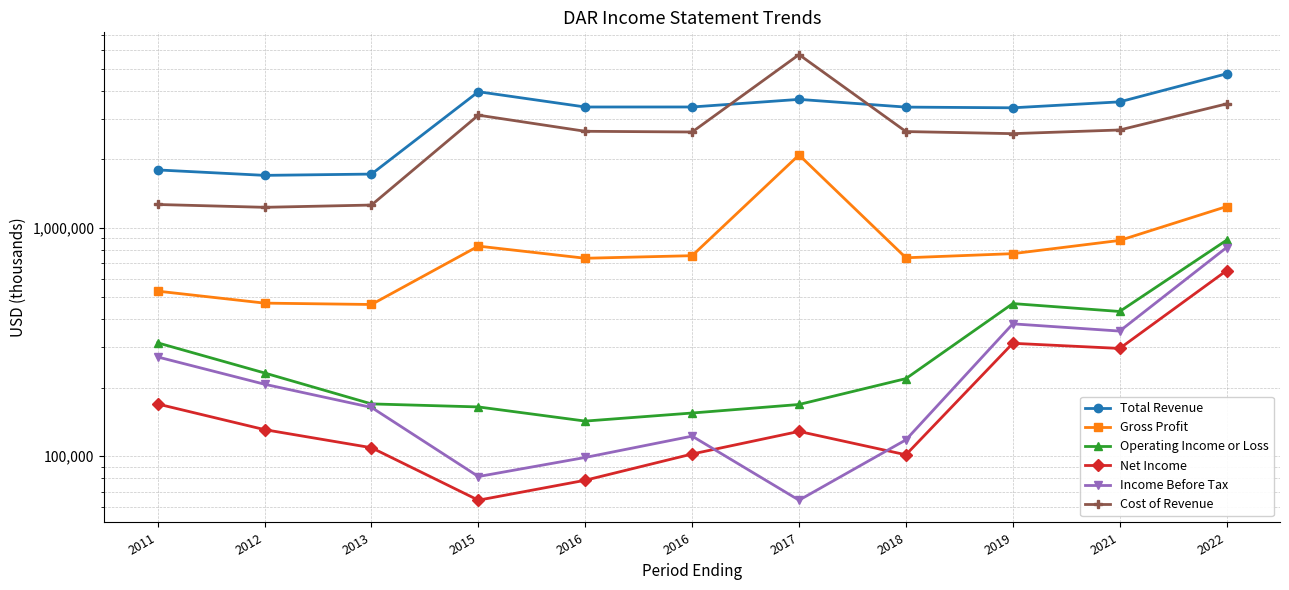

What is the difference between the maximum and second lowest values in the Net Income series?

572400